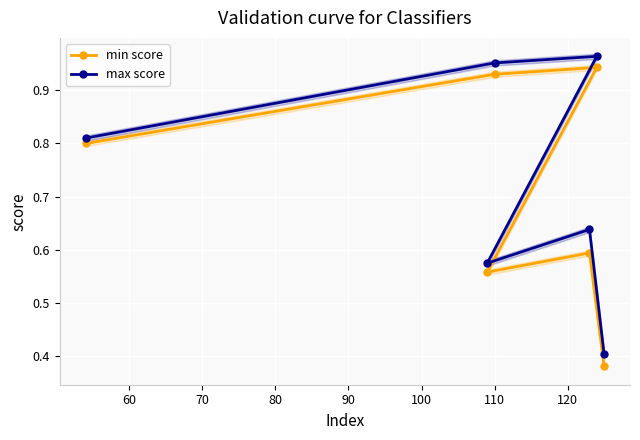

What is the value of the min score point at the 4th from the left?

0.6